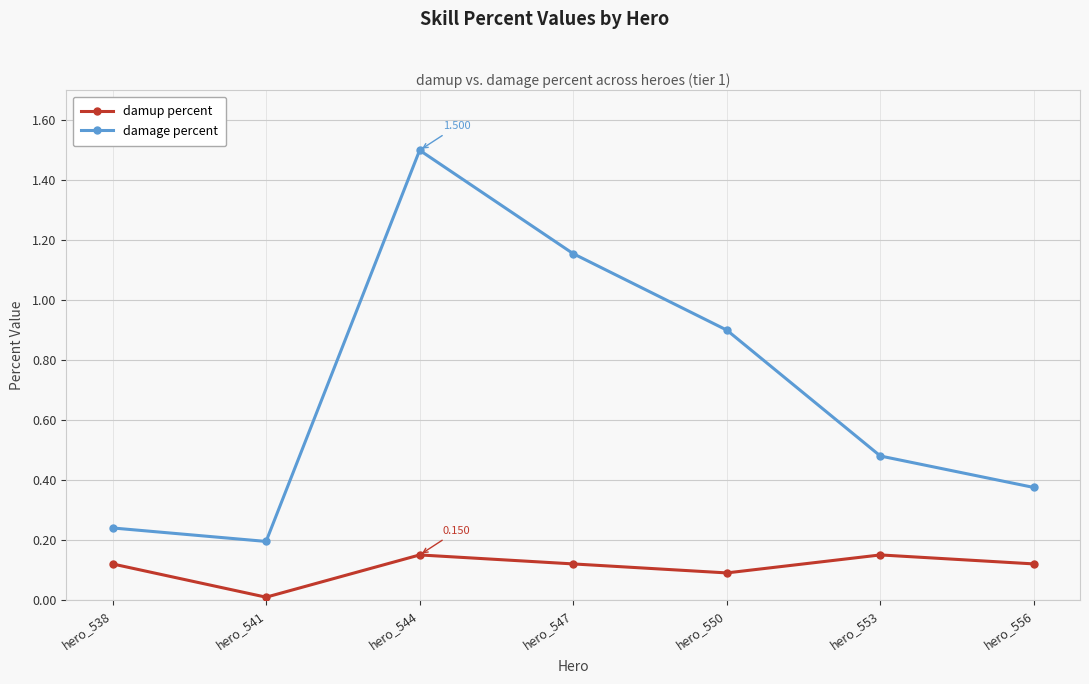

Which series has the widest spread of values?

damage percent